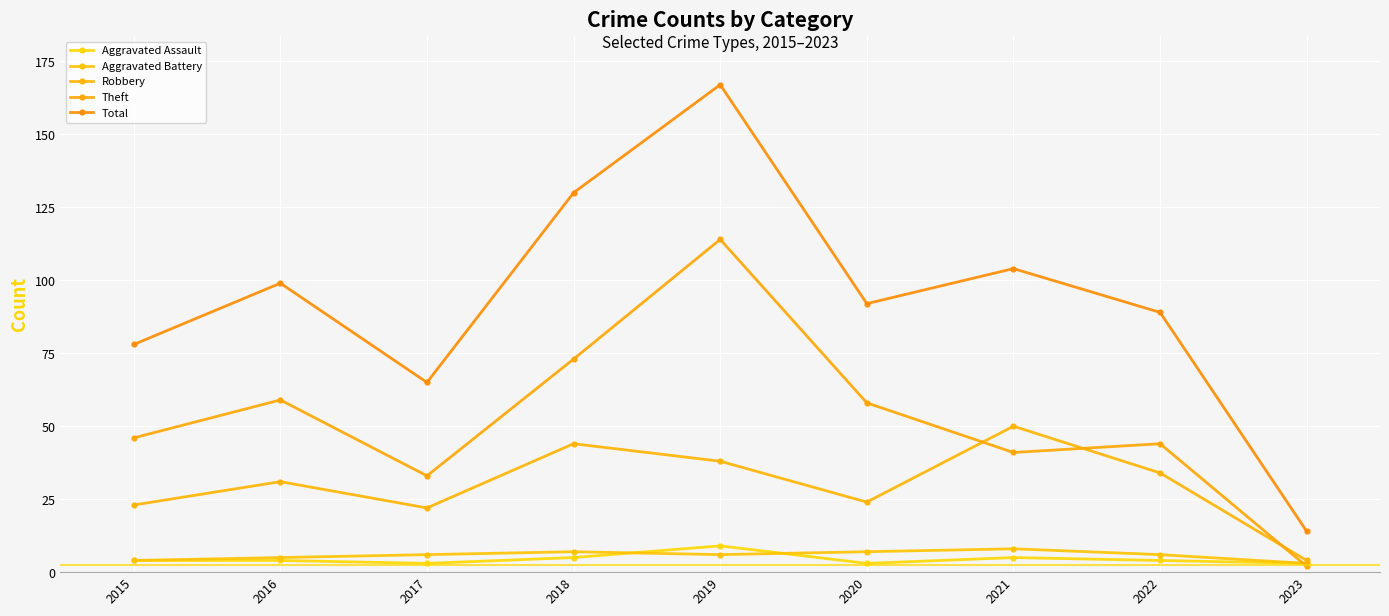

The value of Robbery at 2016 is 7. True or false?

False